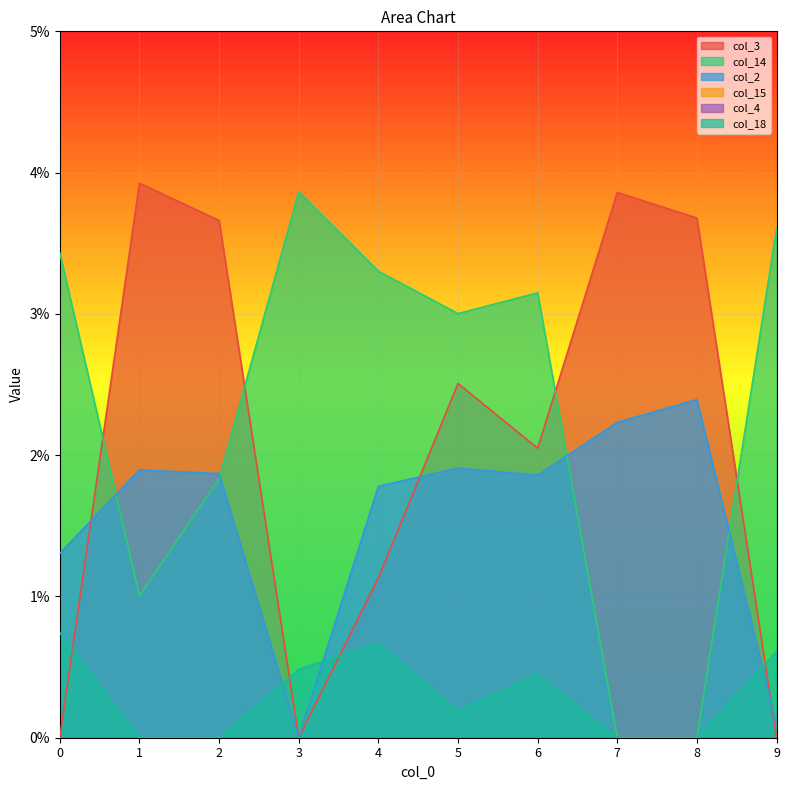

Count the col_14 values in the range 0 to 1.

10